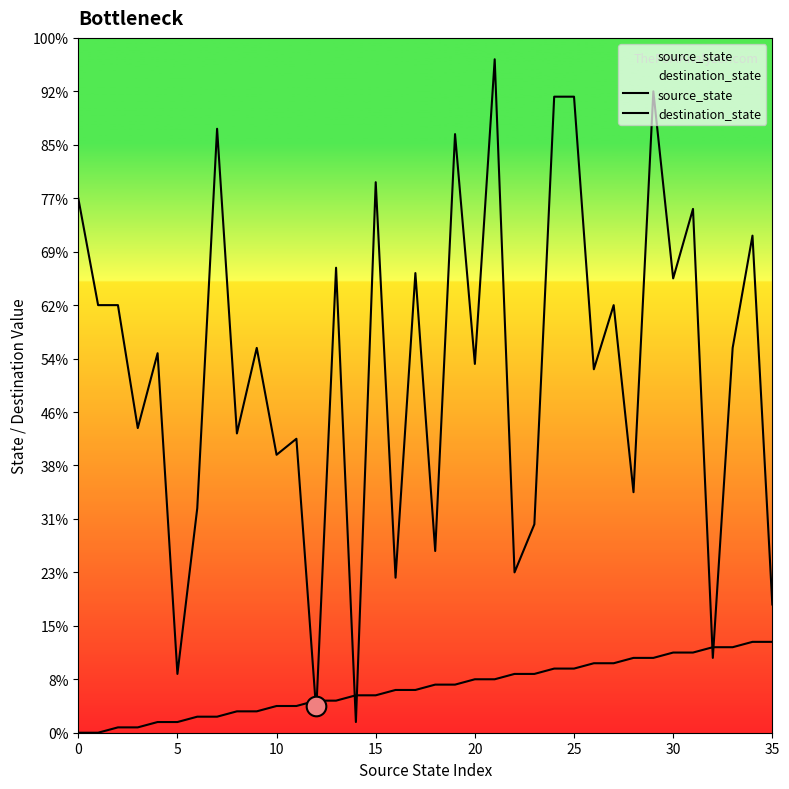

Is the value of destination_state at 20 greater than the value of source_state at 16?

Yes